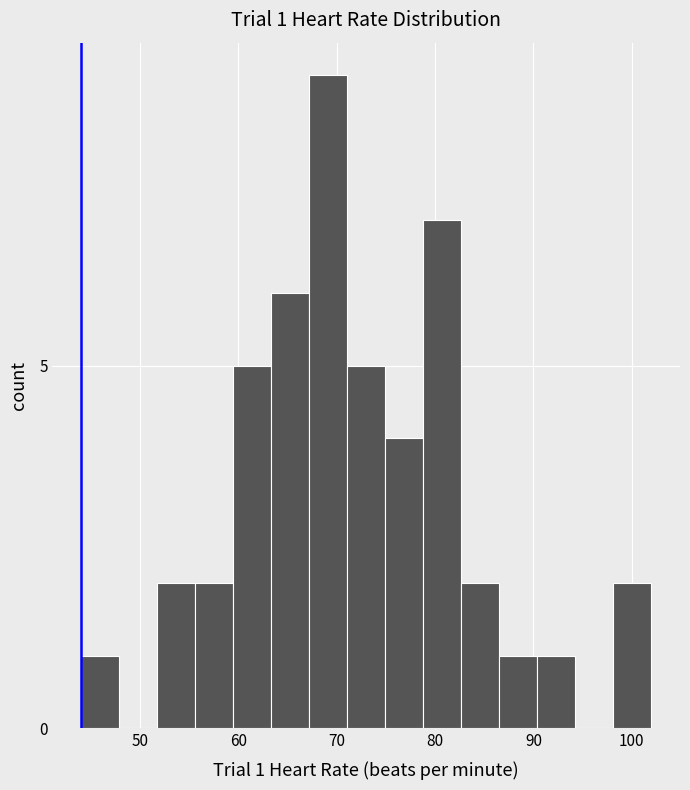

Around what value on the x-axis is the tallest bar? Give the approximate position of its centre, as read against the axis.

69